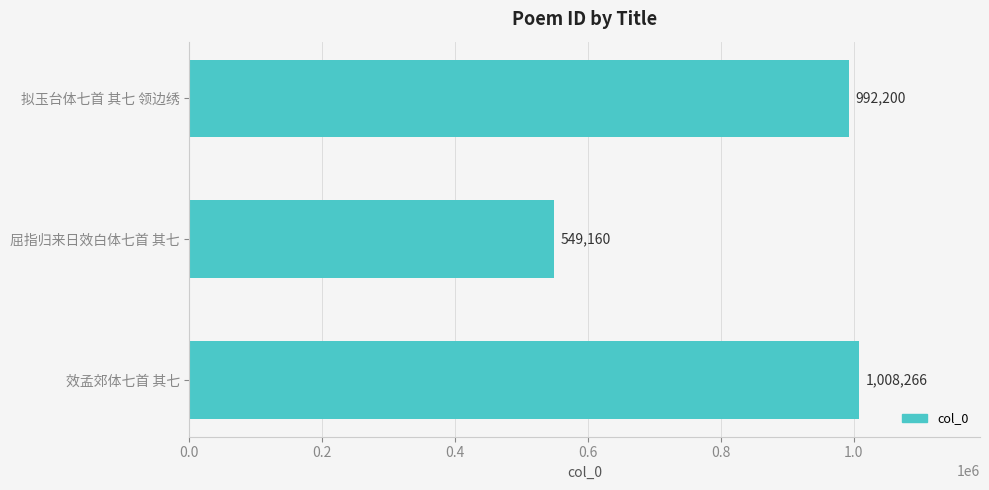

Approximately how many times larger is the value at 拟玉台体七首 其七 领边绣 compared to 屈指归来日效白体七首 其七?

1.8